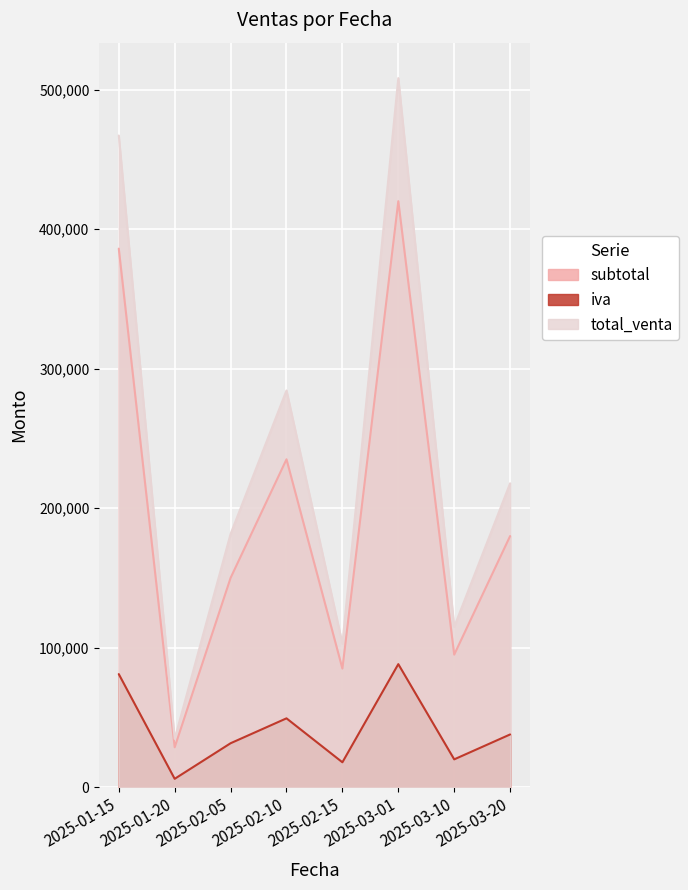

What position from the left is 2025-02-10?

4